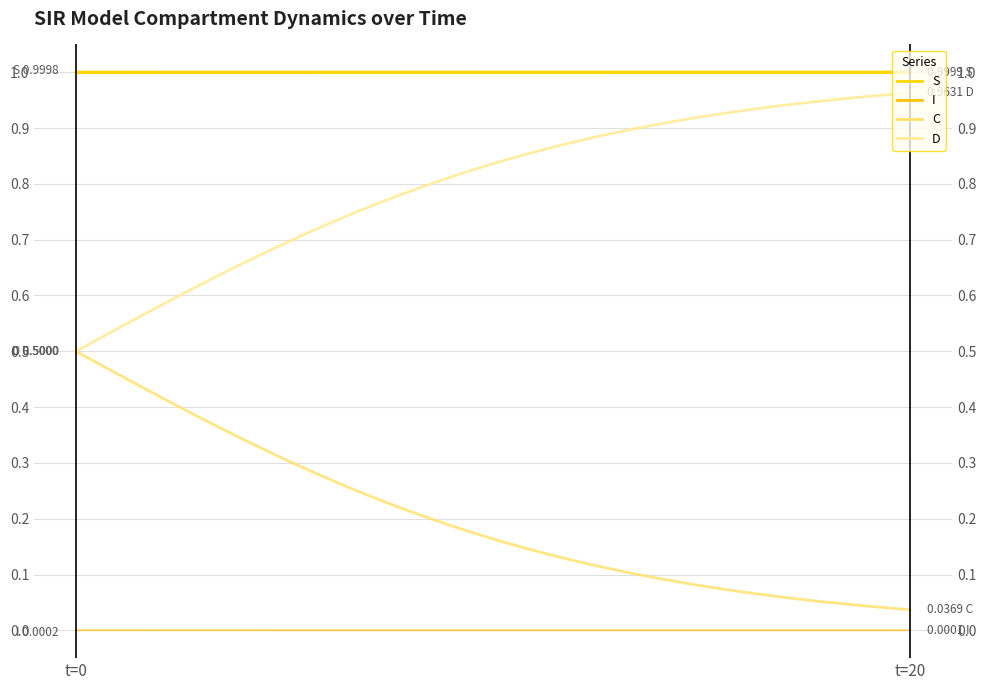

Reading right to left, list all the values displayed in this chart.

S: 1.0	1.0	1.0	1.0	1.0	1.0	1.0	1.0	1.0	1.0	1.0	1.0	1.0	1.0	1.0	1.0	1.0	1.0	1.0	1.0	1.0	1.0	1.0	1.0	1.0	1.0	1.0	1.0	1.0	1.0	1.0	1.0	1.0	1.0	1.0	1.0	1.0	1.0	1.0	1.0
I: 0.0	0.0	0.0	0.0	0.0	0.0	0.0	0.0	0.0	0.0	0.0	0.0	0.0	0.0	0.0	0.0	0.0	0.0	0.0	0.0	0.0	0.0	0.0	0.0	0.0	0.0	0.0	0.0	0.0	0.0	0.0	0.0	0.0	0.0	0.0	0.0	0.0	0.0	0.0	0.0
C: 0.0	0.0	0.0	0.0	0.1	0.1	0.1	0.1	0.1	0.1	0.1	0.1	0.1	0.1	0.1	0.1	0.1	0.1	0.1	0.2	0.2	0.2	0.2	0.2	0.2	0.2	0.3	0.3	0.3	0.3	0.3	0.3	0.4	0.4	0.4	0.4	0.4	0.5	0.5	0.5
D: 1.0	1.0	1.0	1.0	0.9	0.9	0.9	0.9	0.9	0.9	0.9	0.9	0.9	0.9	0.9	0.9	0.9	0.9	0.9	0.8	0.8	0.8	0.8	0.8	0.8	0.8	0.7	0.7	0.7	0.7	0.7	0.7	0.6	0.6	0.6	0.6	0.6	0.5	0.5	0.5